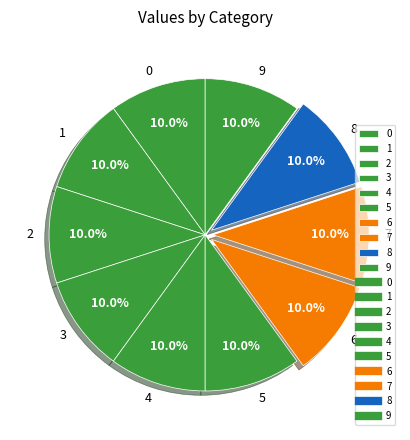

How many slices are in this pie chart?

10